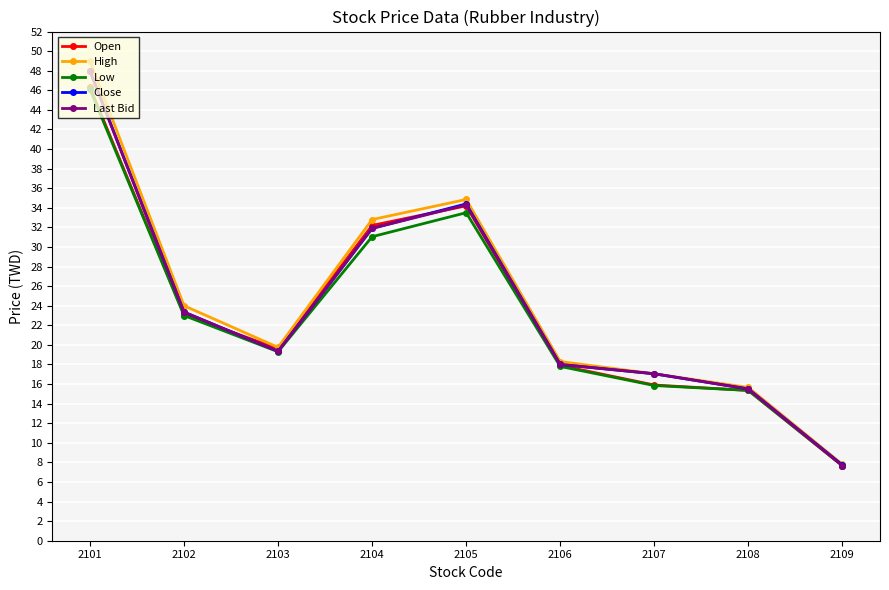

At which category does Low reach its first local peak?

2105